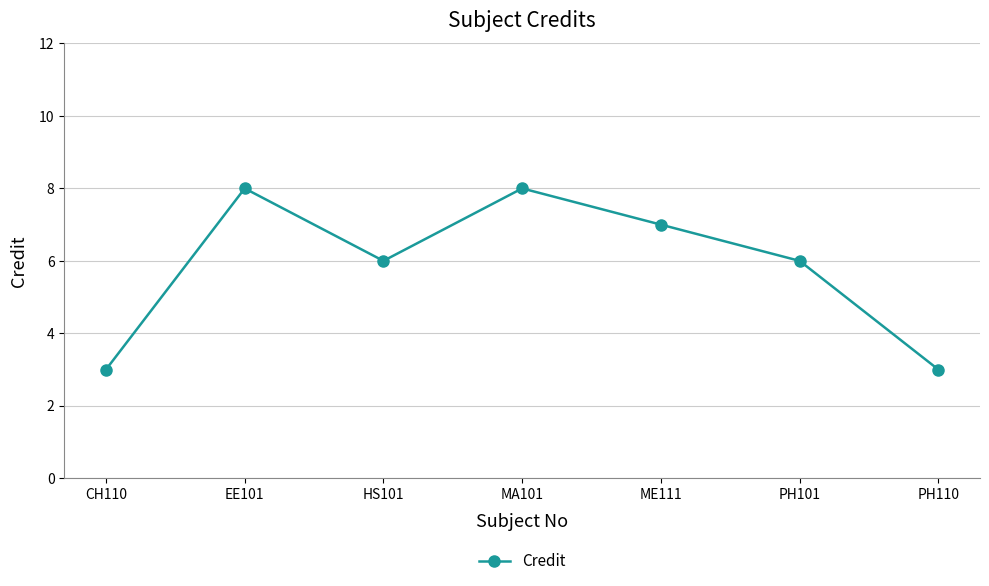

The value at HS101 is 6. True or false?

True